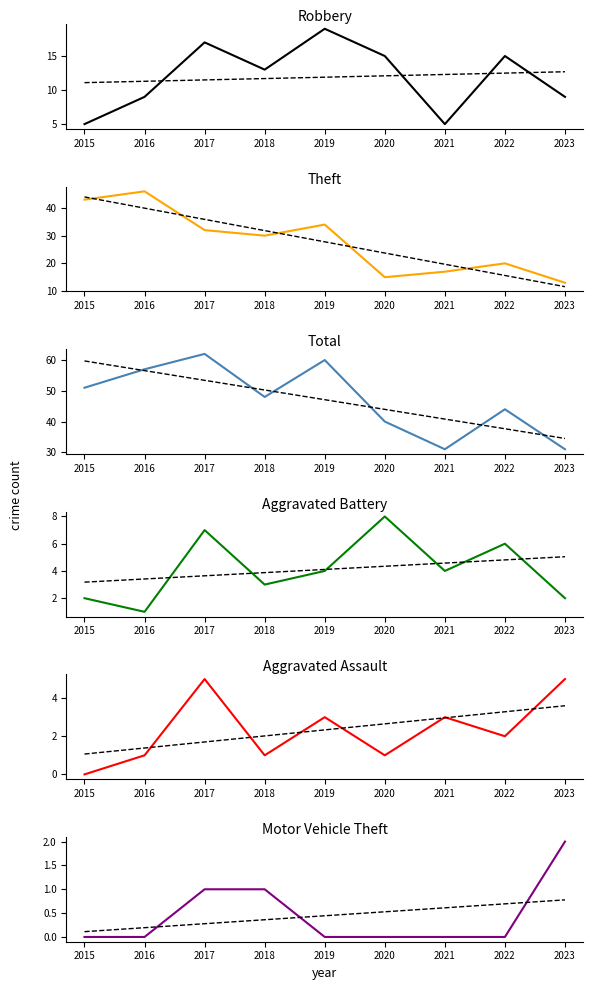

Which series changed the most between 2018 and 2022?

Theft